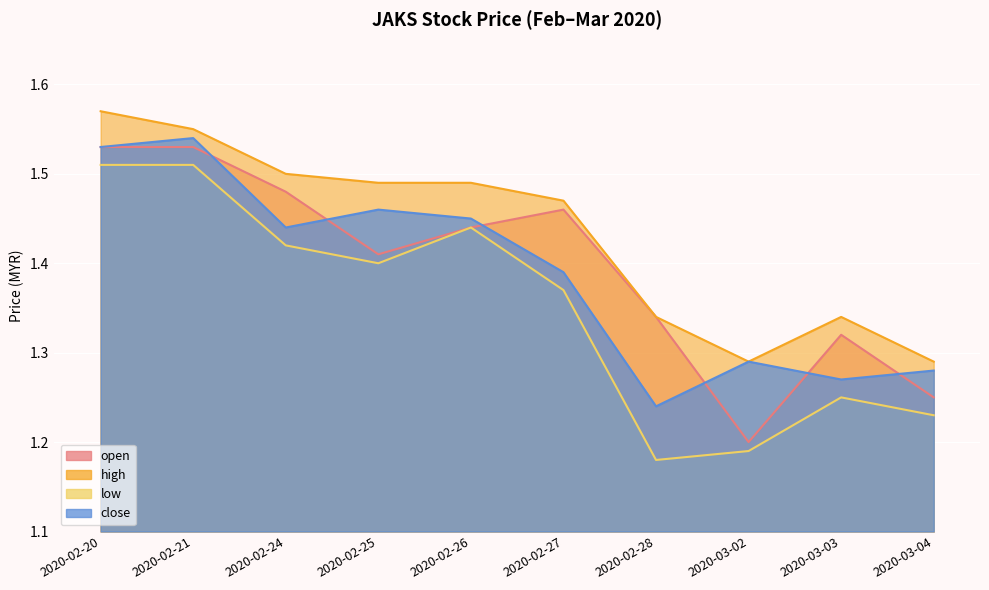

What is the smallest value displayed?

1.2